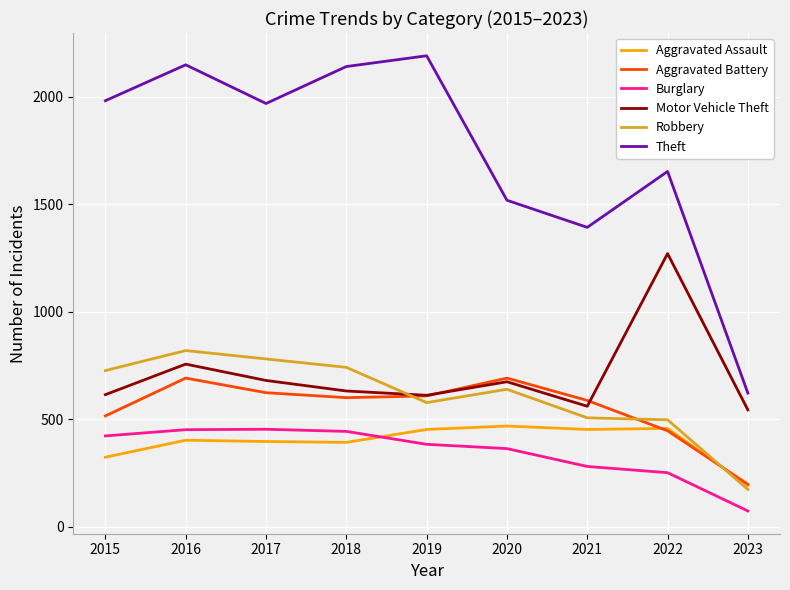

Which category has the highest value across all series?

2019